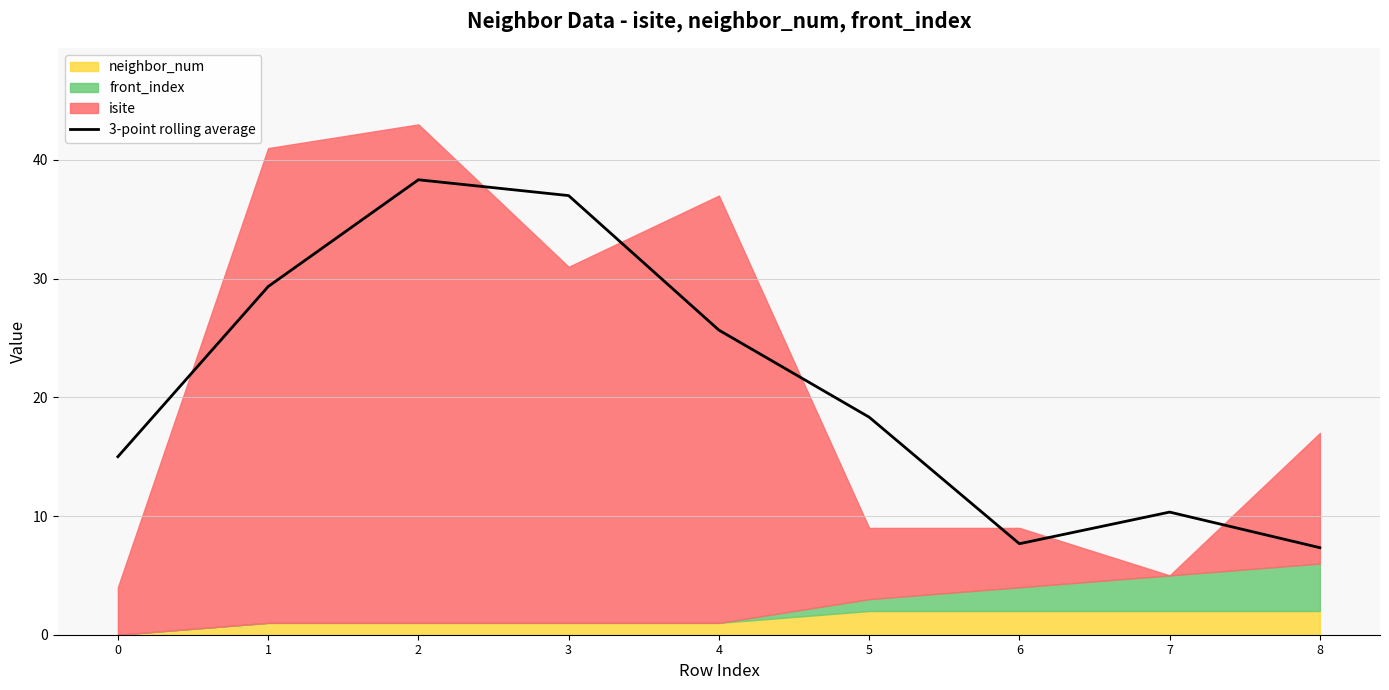

What is the greatest value displayed?

38.3